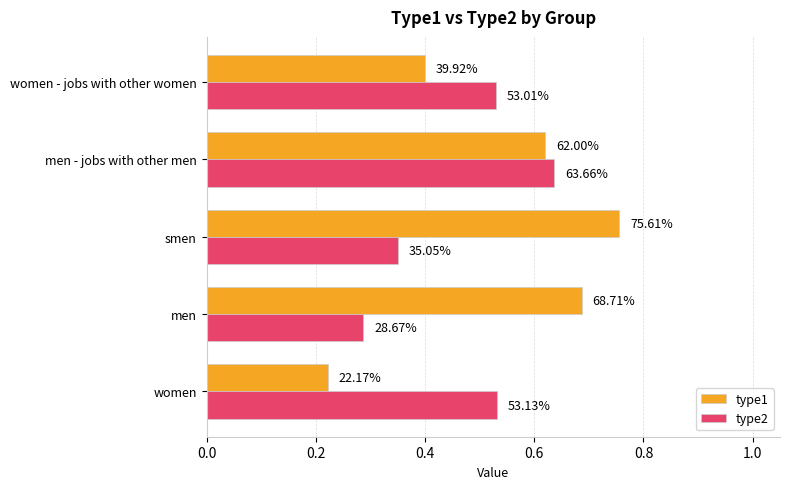

What are all the series names shown in the legend?

type1, type2